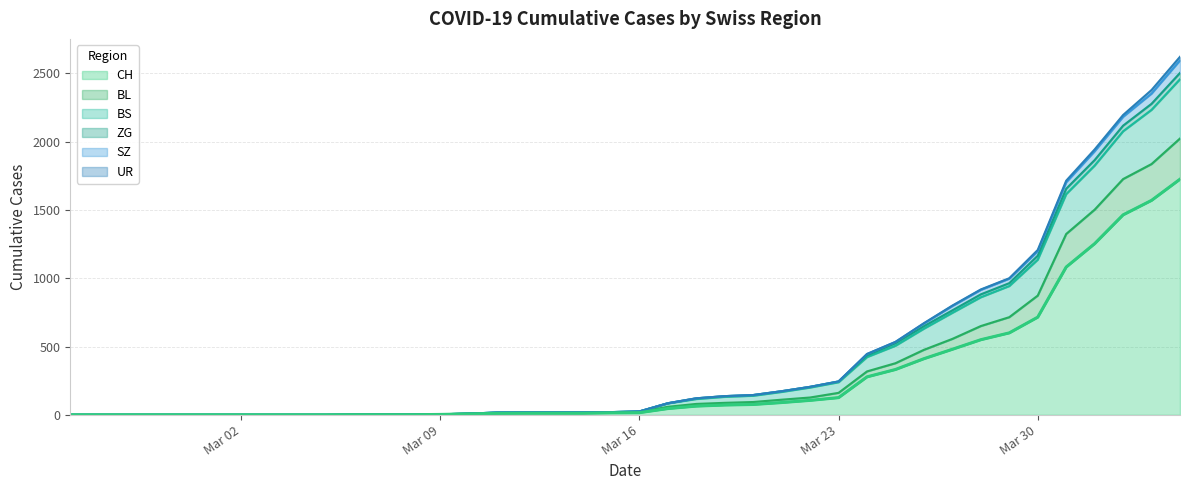

What is the maximum value for CH?

1725